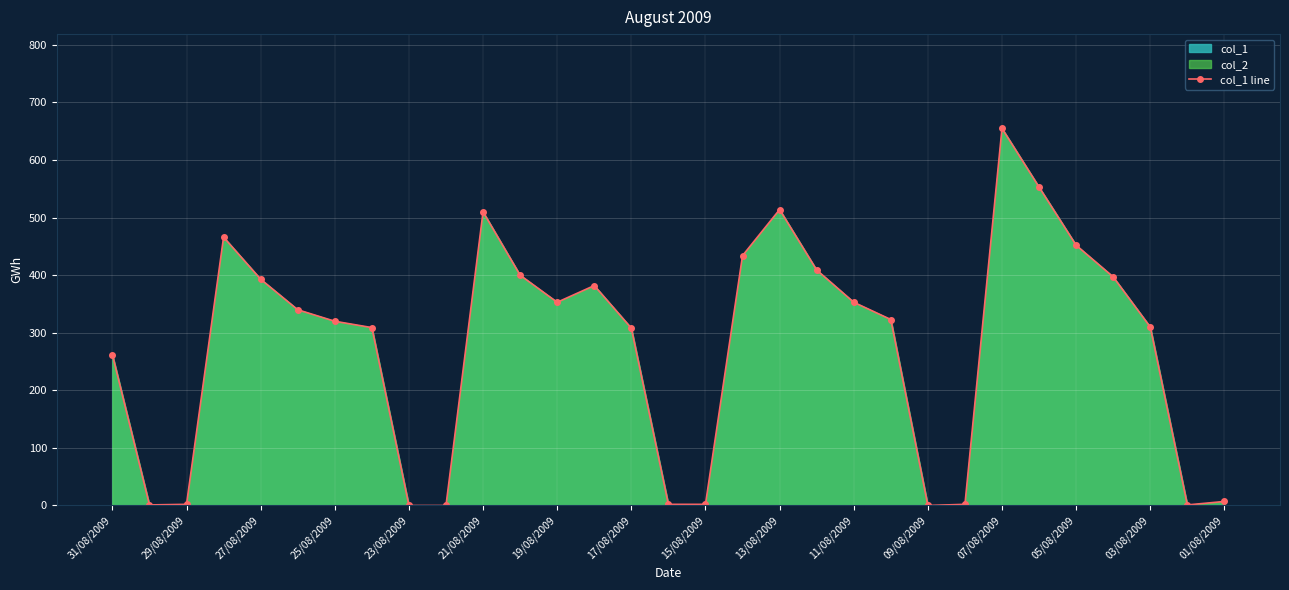

Does the chart display data point markers on the line(s)?

Yes